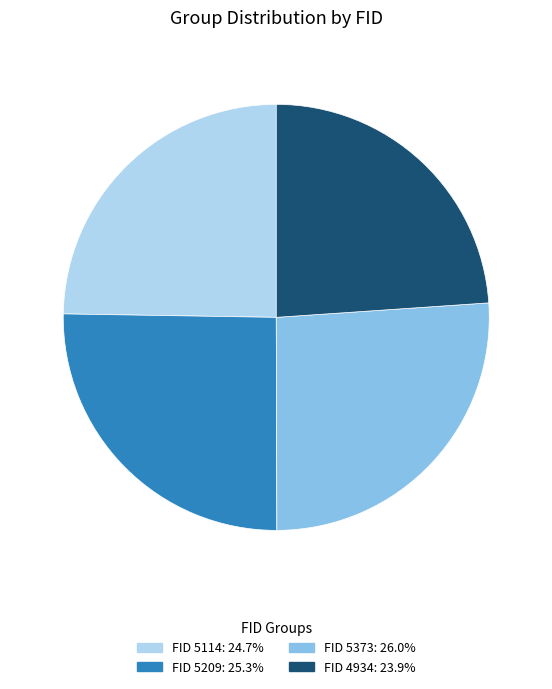

Does FID 4934: 23.9% account for over 50% of the chart?

No